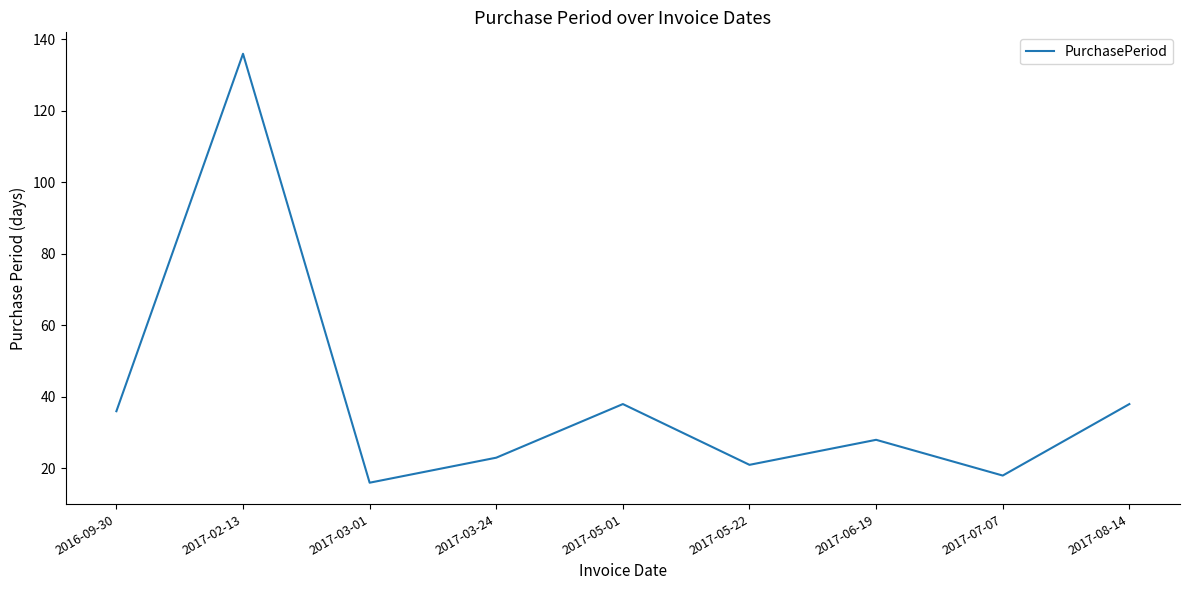

Which has a higher value, 2017-03-24 or 2017-06-19?

2017-06-19